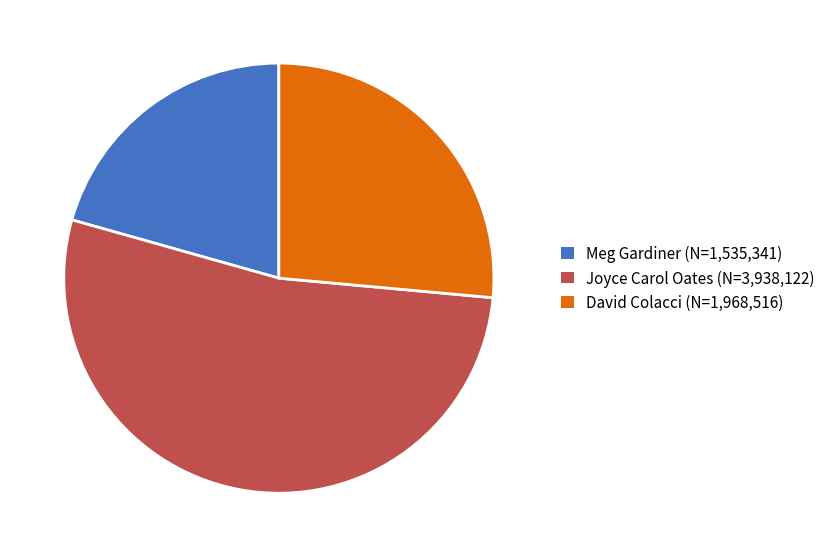

Combined, do Meg Gardiner (N=1,535,341) and Joyce Carol Oates (N=3,938,122) account for over 50%?

Yes